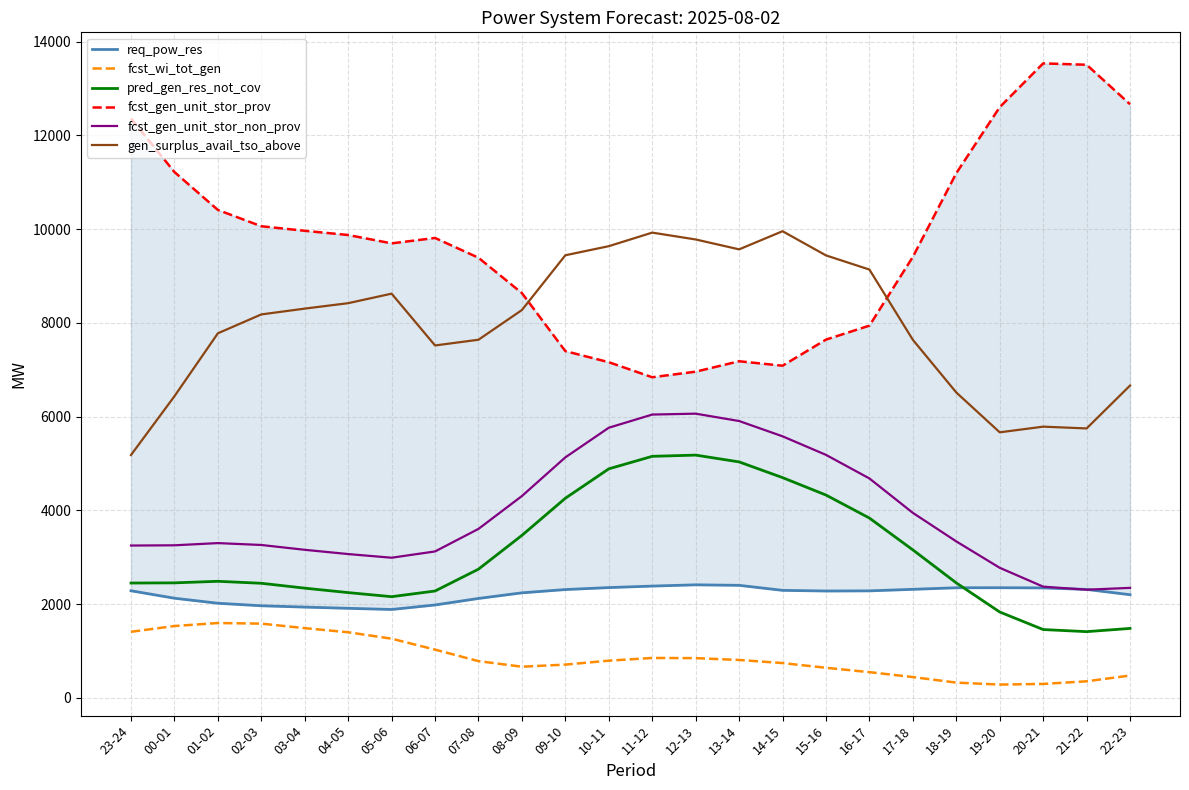

Is this an area chart (filled region under the line)?

No